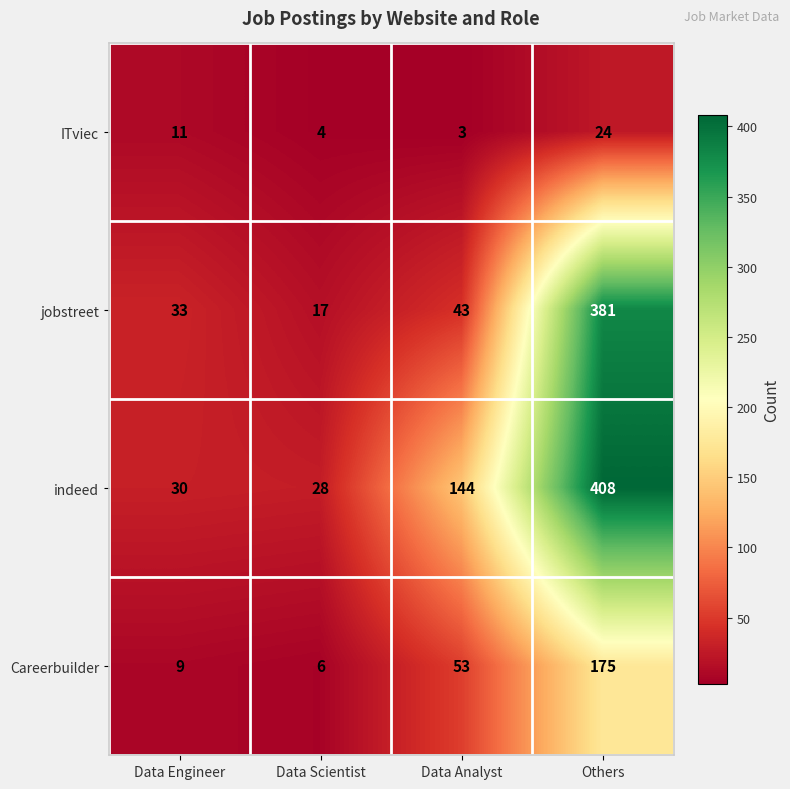

Reading left to right, extract all data points from this chart.

ITviec: Data Engineer=11	Data Scientist=4	Data Analyst=3	Others=24
jobstreet: Data Engineer=33	Data Scientist=17	Data Analyst=43	Others=381
indeed: Data Engineer=30	Data Scientist=28	Data Analyst=144	Others=408
Careerbuilder: Data Engineer=9	Data Scientist=6	Data Analyst=53	Others=175